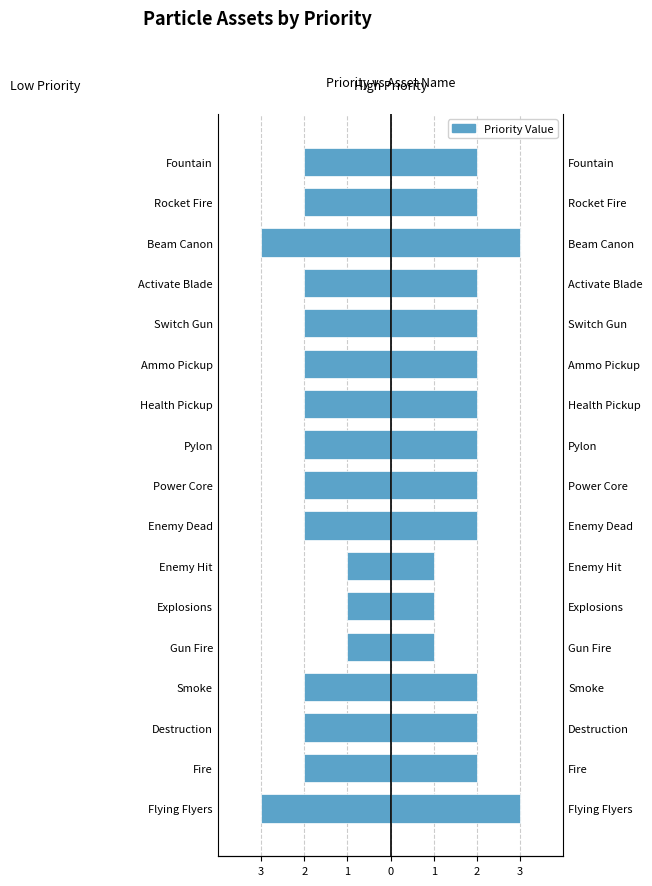

What is the value of the Priority (Left) bar at the 6th from the left?

-2